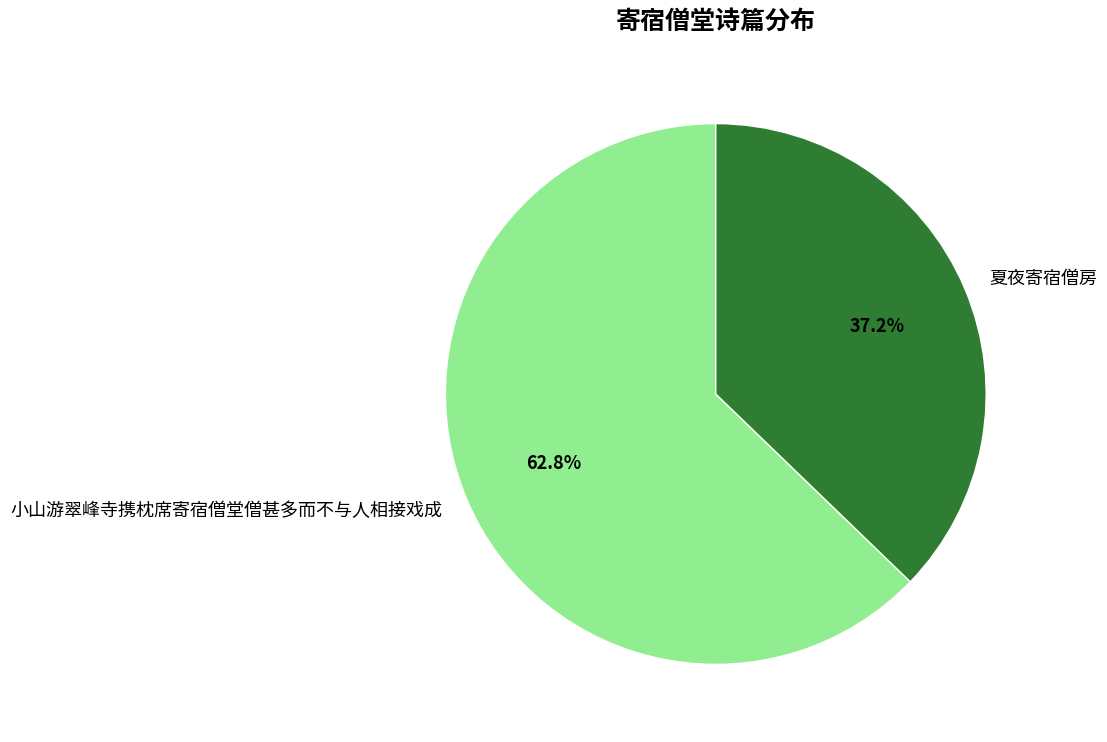

How many segments does this pie chart have?

2